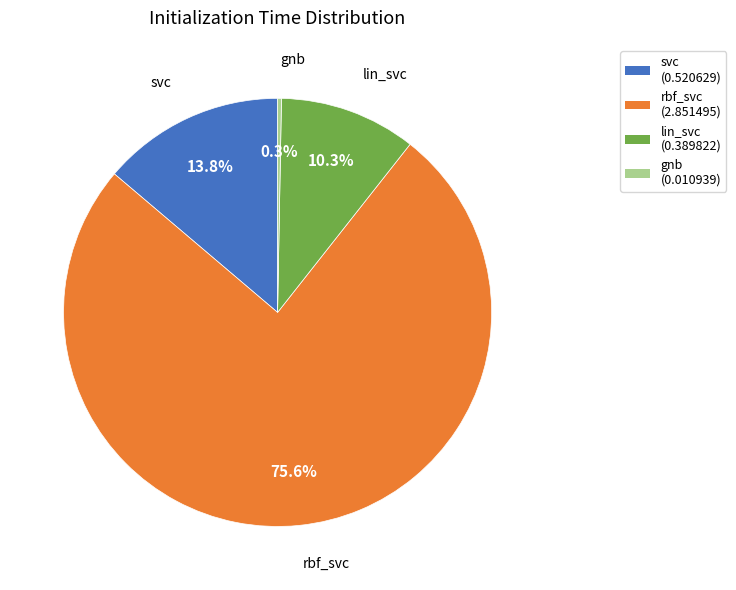

What percentage is the svc slice, to the nearest percent?

14%